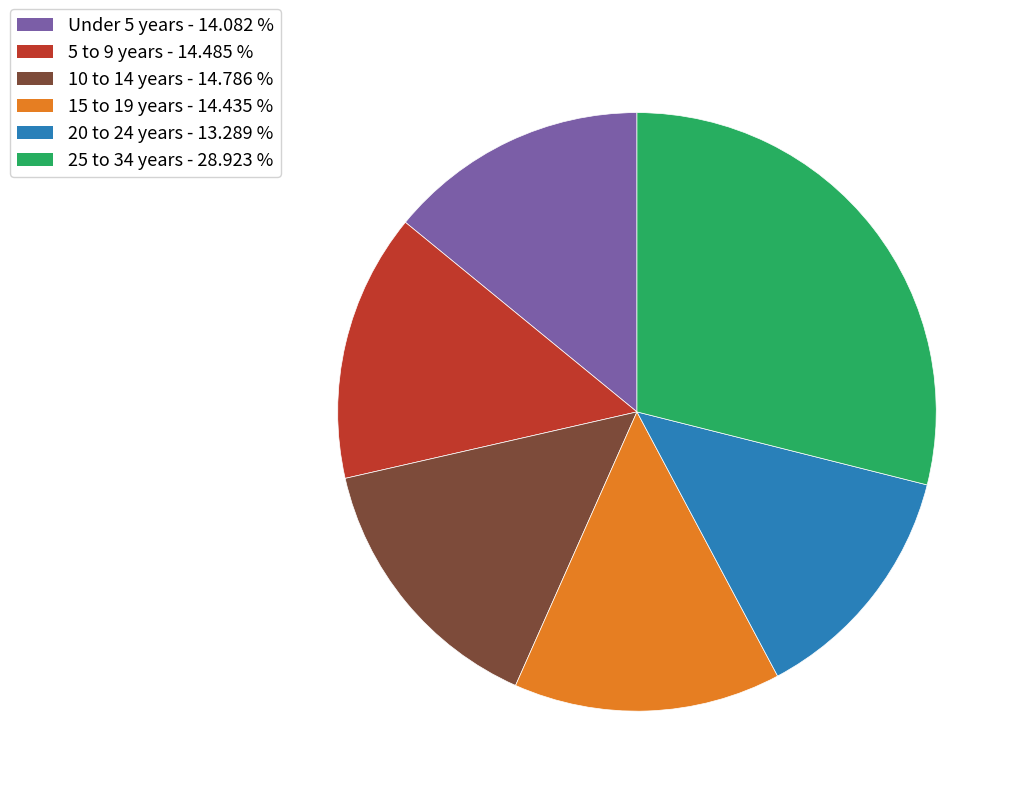

Between 10 to 14 years - 14.786 % and 25 to 34 years - 28.923 %, which is larger?

25 to 34 years - 28.923 %